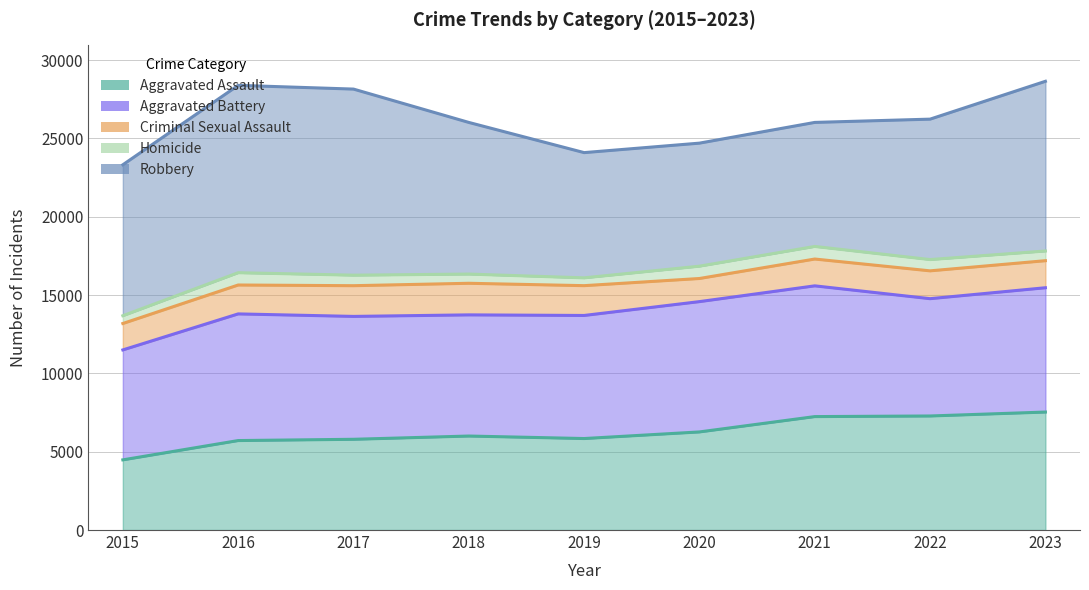

What is the value of the Criminal Sexual Assault point at the 1st from the left?

13186